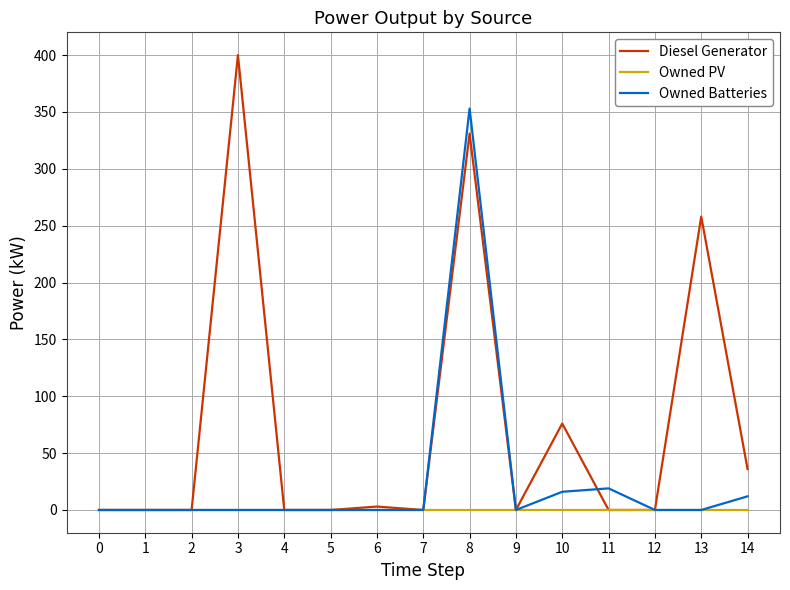

What is the greatest value displayed?

400